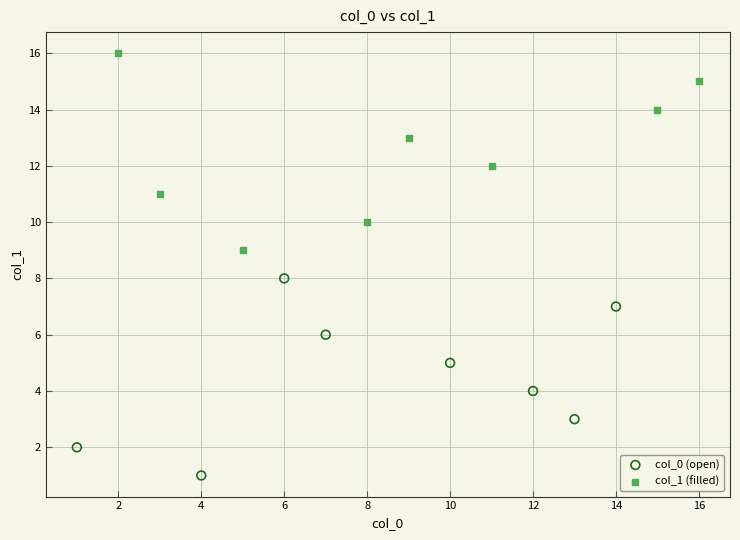

Which series reaches the minimum Y coordinate?

col_0 (open)